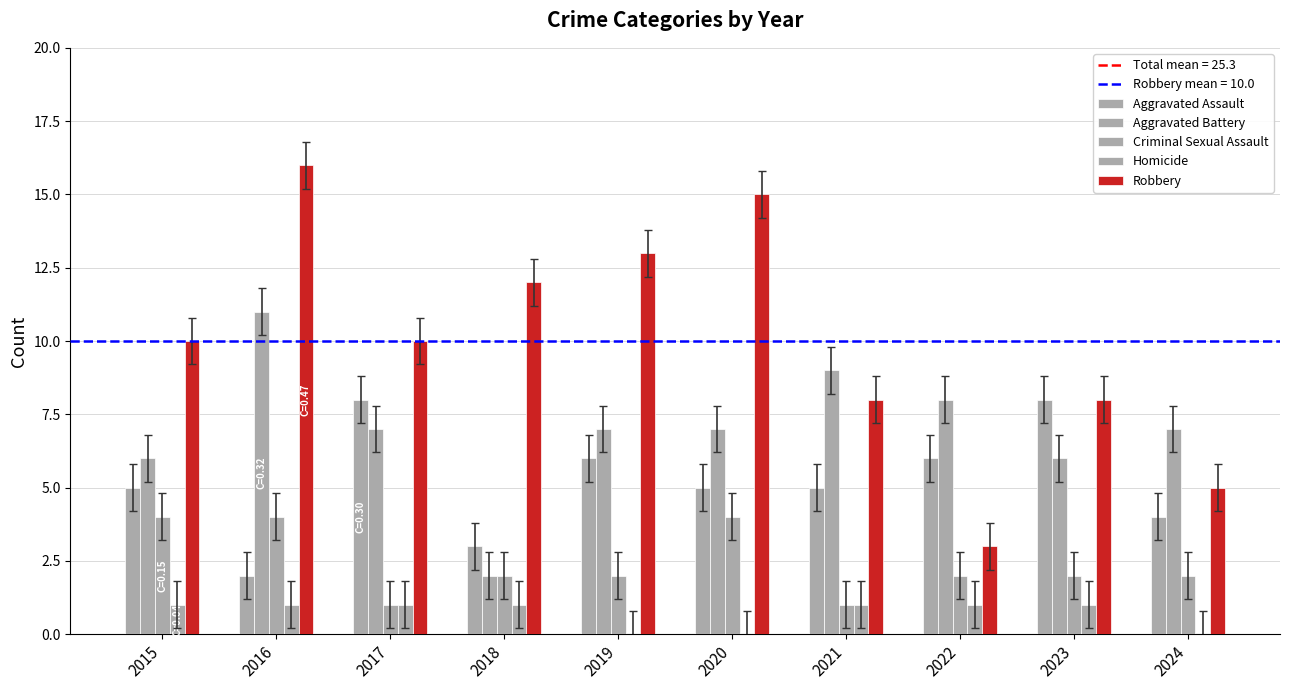

Does the chart contain stacked bars?

No